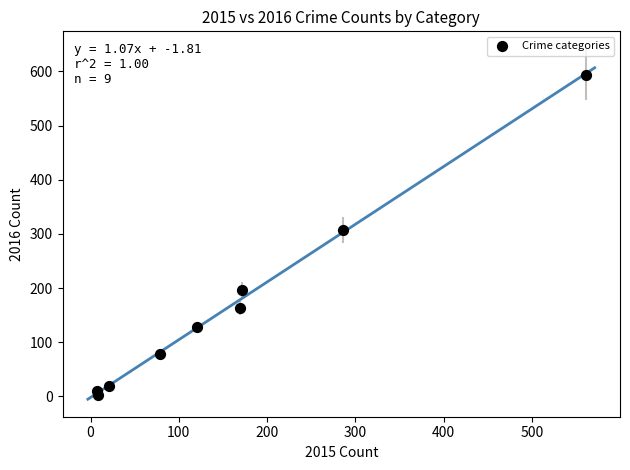

What Y value in the scatter plot is closest to 298?

307